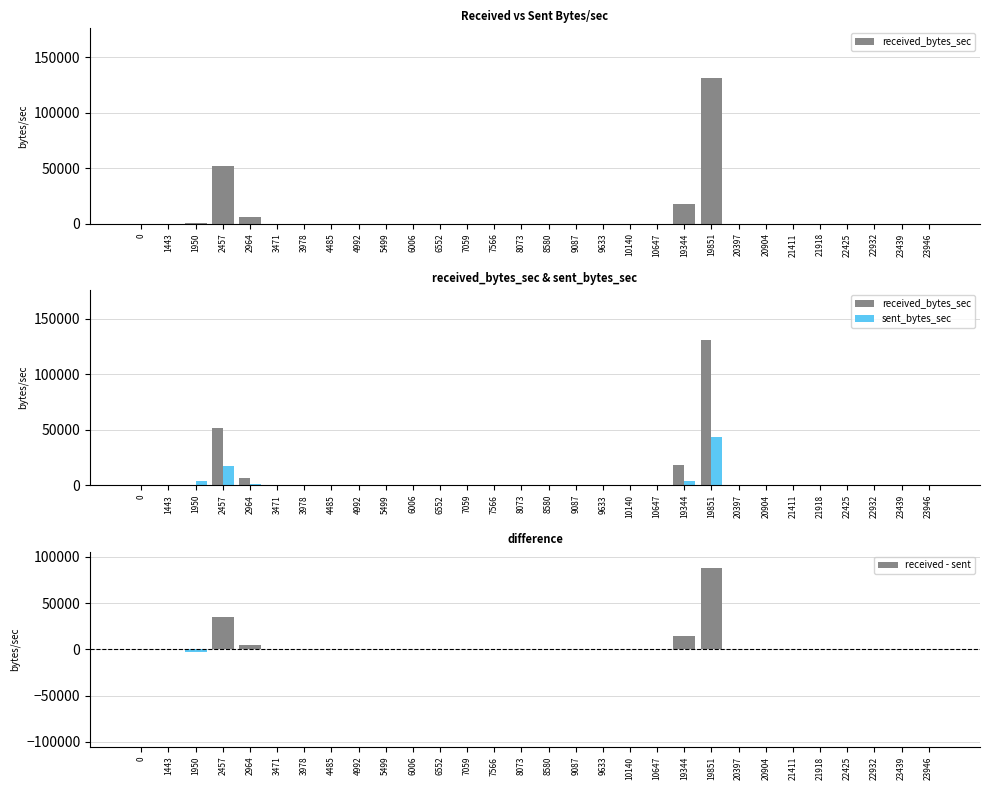

What is the smallest value displayed?

-3140